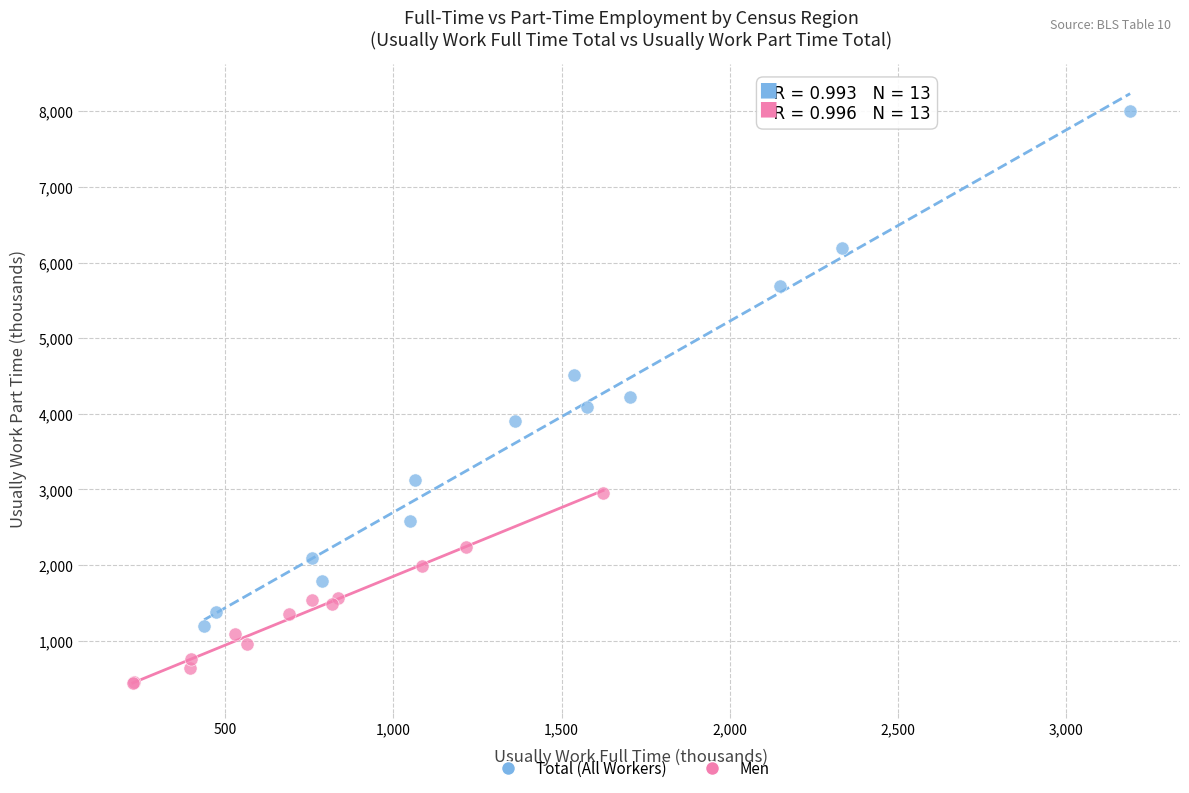

Which series has the widest spread of Y values?

Total (All Workers)